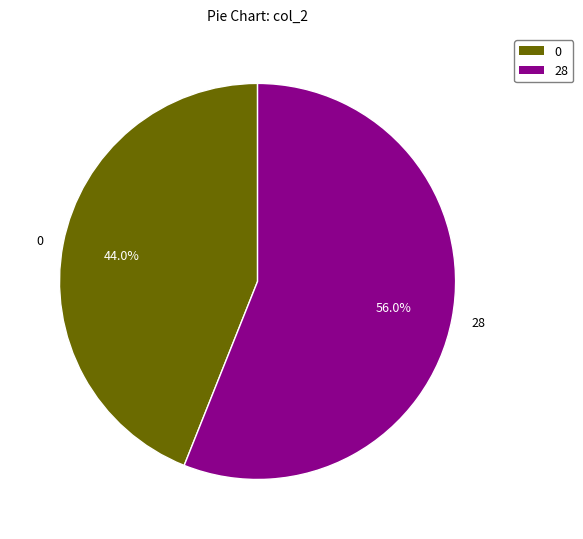

Combined, what portion of the pie is 0 and 28?

100.0%